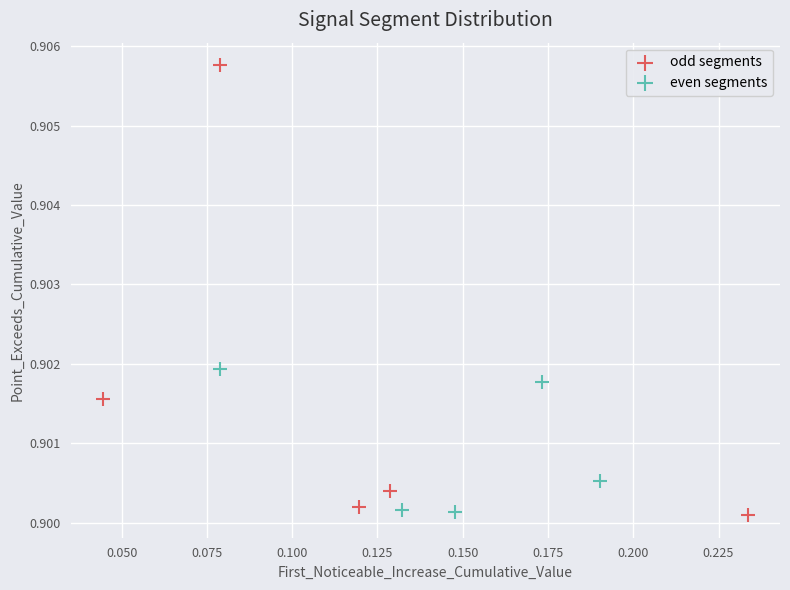

Which series has the largest Y range (max minus min)?

odd segments